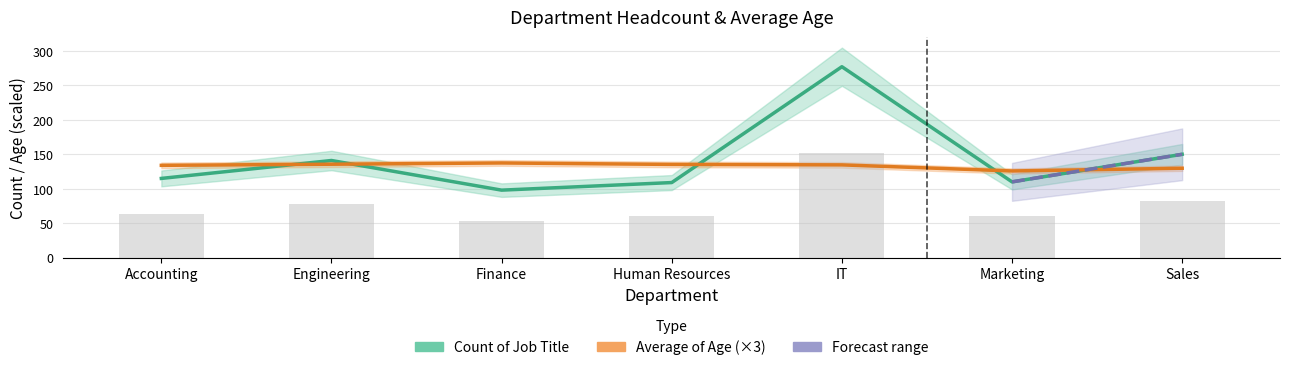

What is the value of the Count of Job Title bar at the 3rd from the left?

98.0